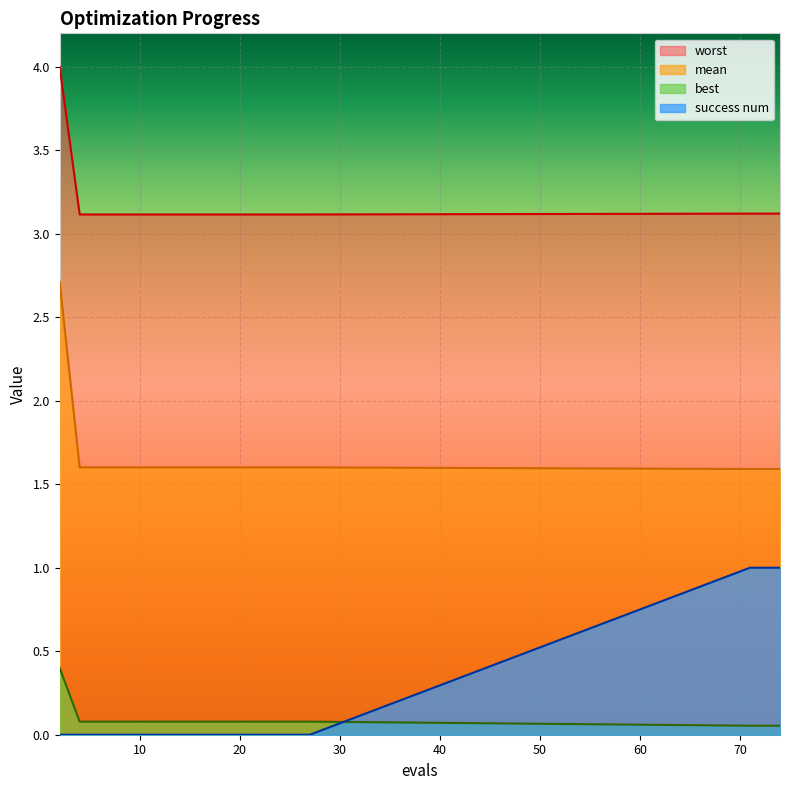

How many data points does each series have?

18